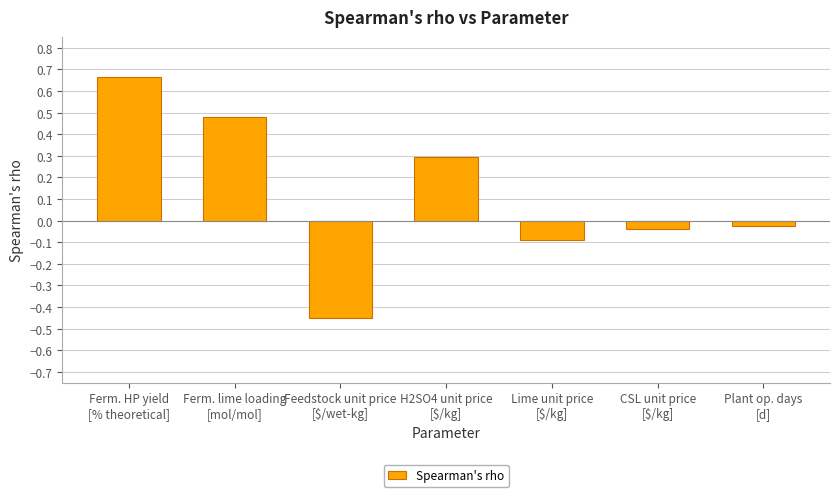

What is the difference between the maximum and minimum values?

1.1